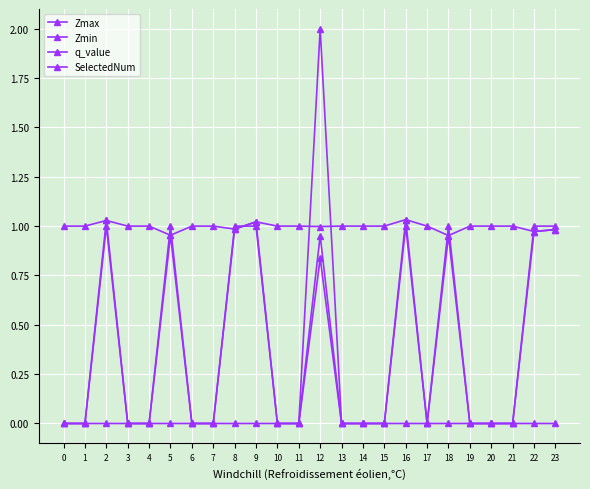

True or false: Zmax has more than 2 points higher than both neighbors.

True